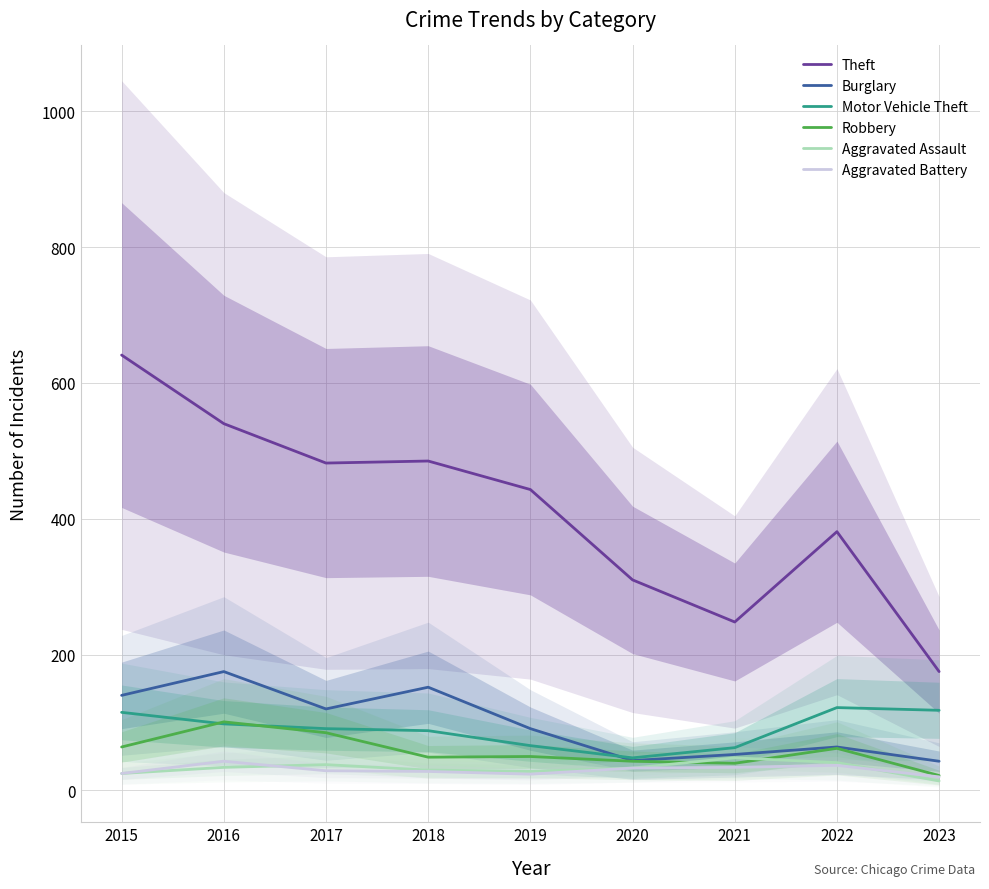

Is it true that Aggravated Assault equals 41 at 2022?

True